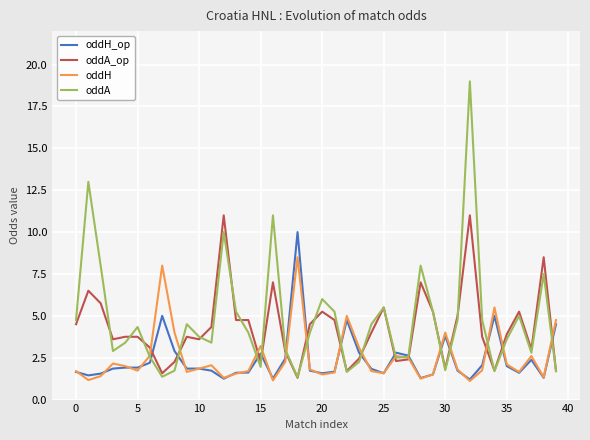

What is the average value of the oddH_op series?

2.4